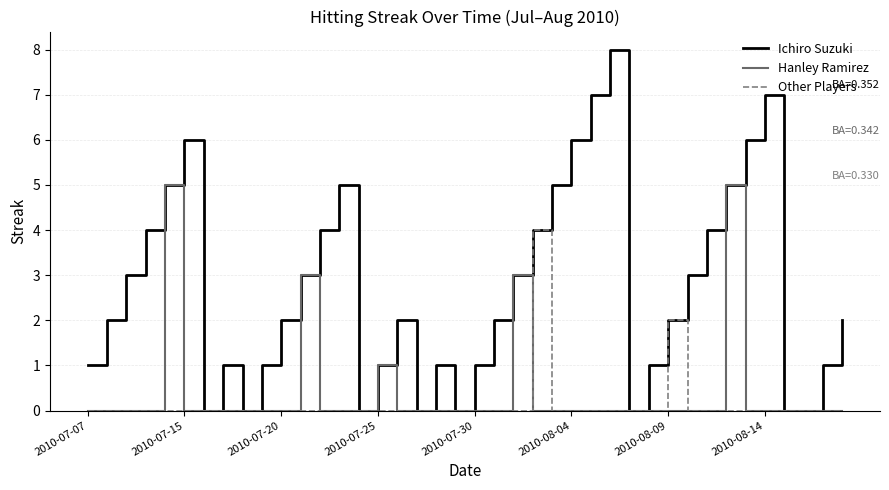

What is the highest value of the Ichiro Suzuki series?

8